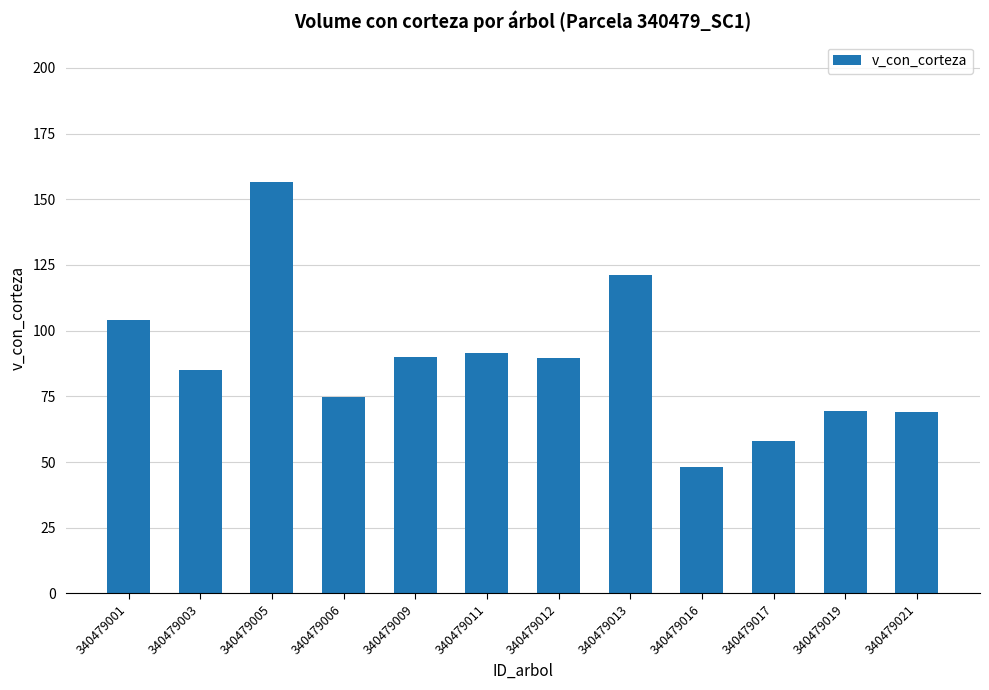

Does the chart contain stacked bars?

No